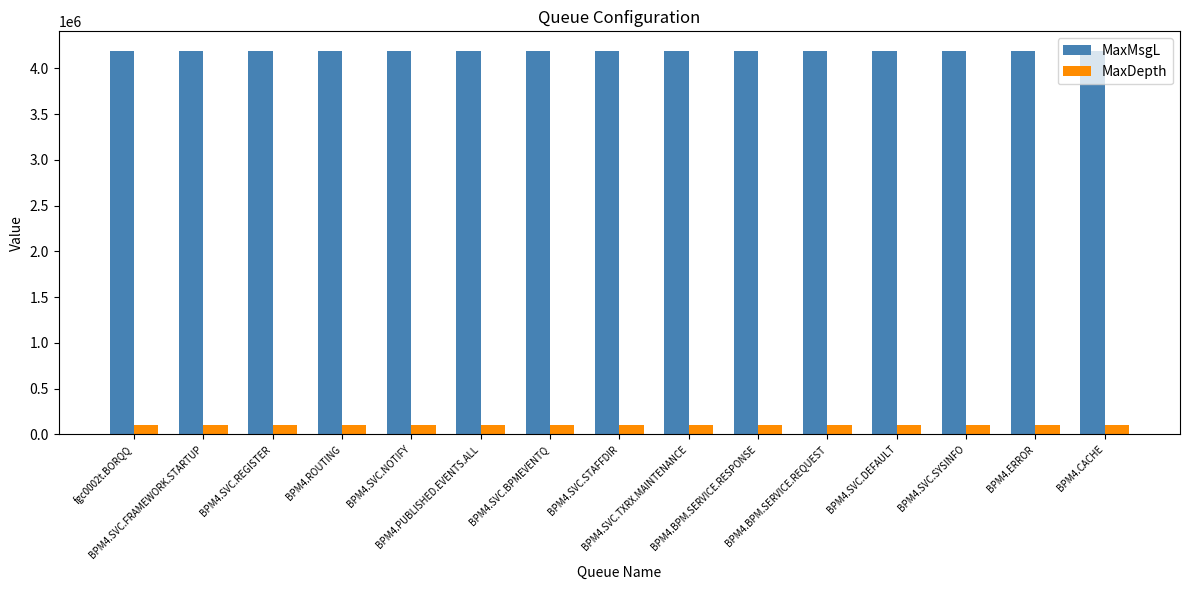

What value does the MaxMsgL series have at fgc0002t.BORQQ?

4194304